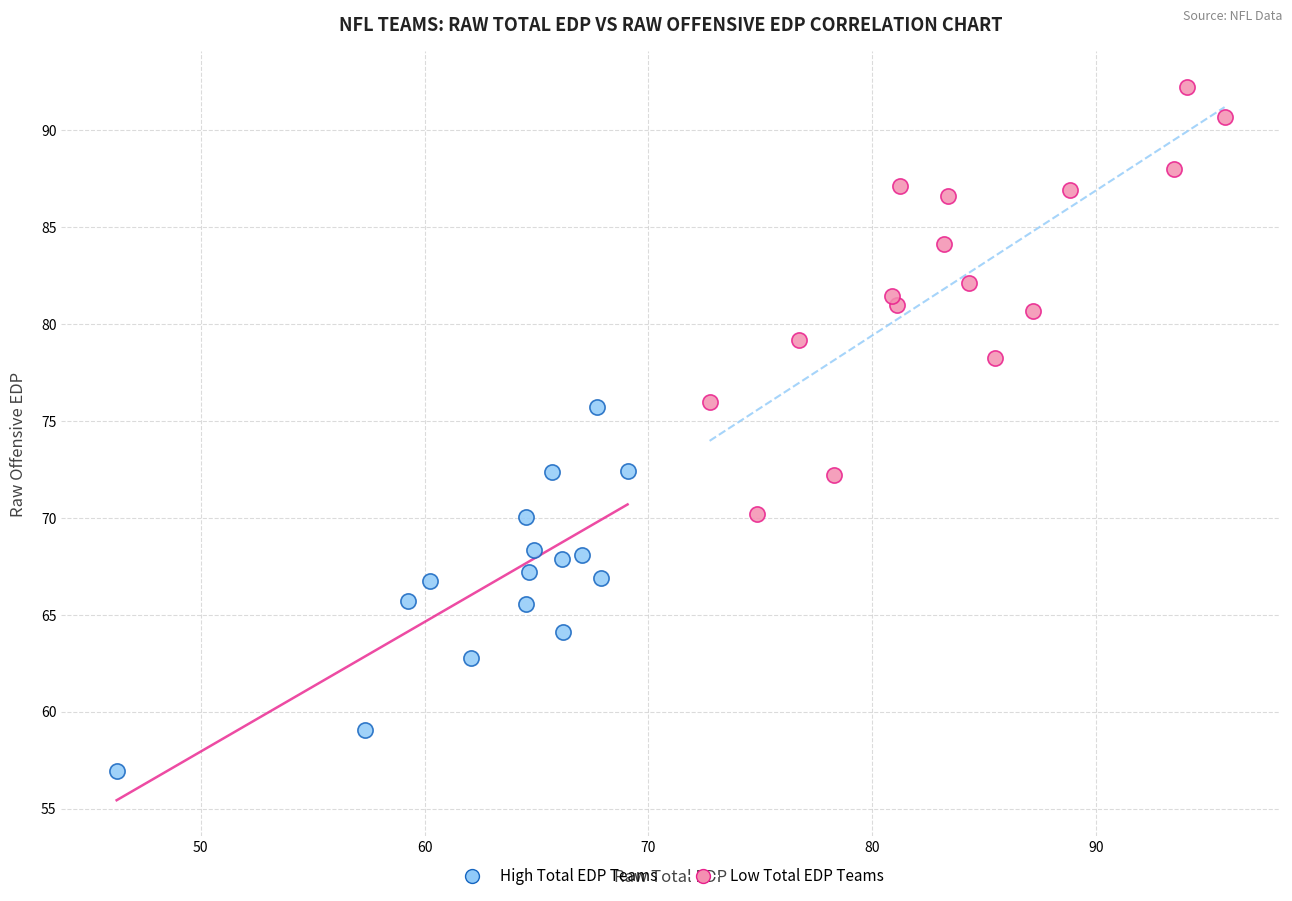

What are all the series names shown in the legend?

High Total EDP Teams, Low Total EDP Teams